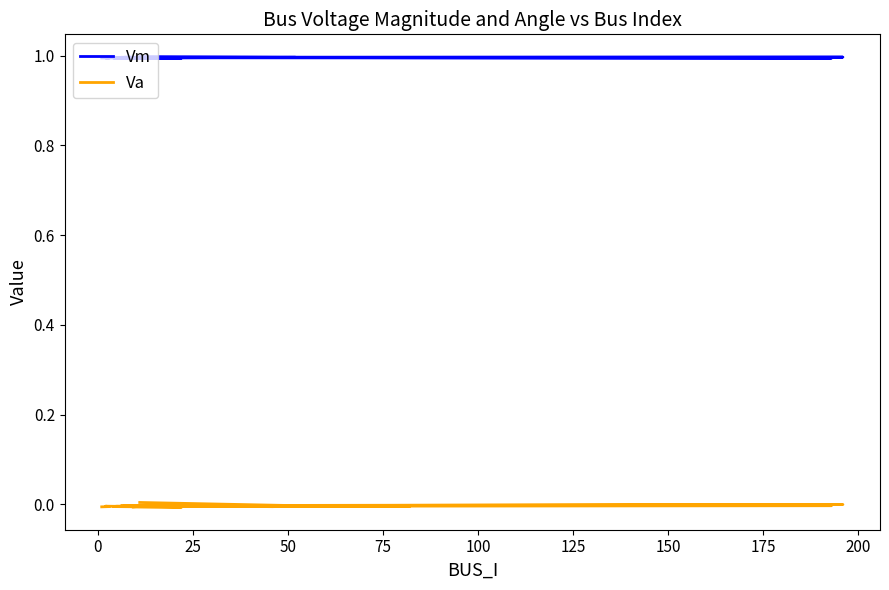

Read the Vm value at 150.

1.0